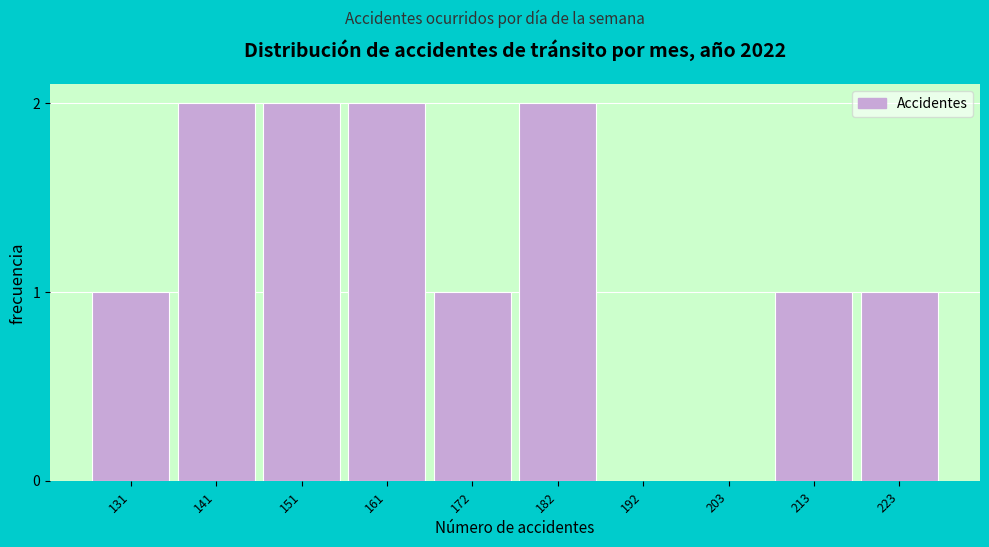

Reading right to left, list all the values displayed in this chart.

223=1	213=1	203=0	192=0	182=2	172=1	161=2	151=2	141=2	131=1